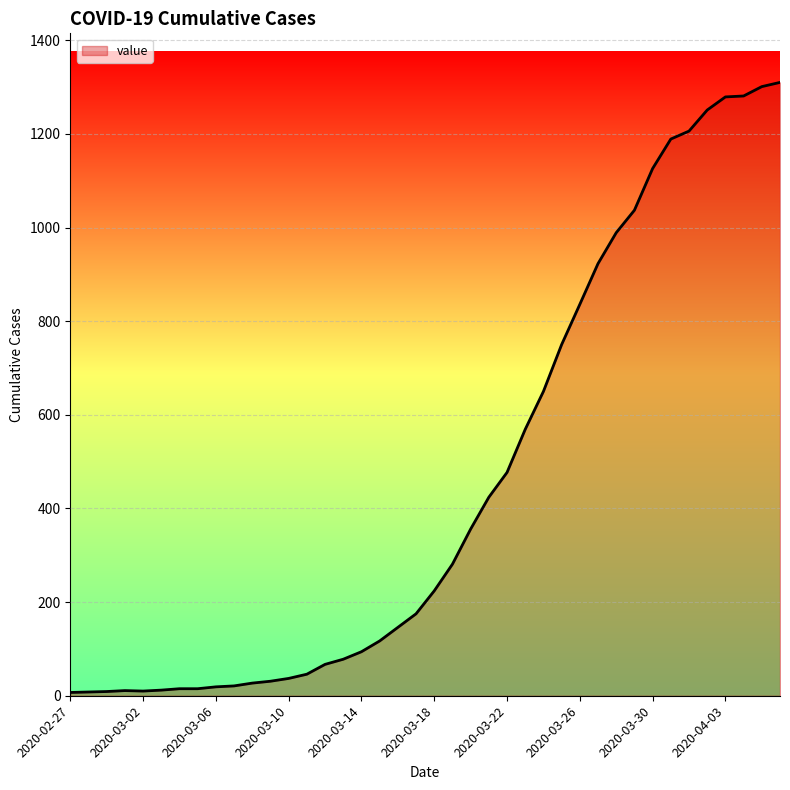

What is the greatest value displayed?

1310